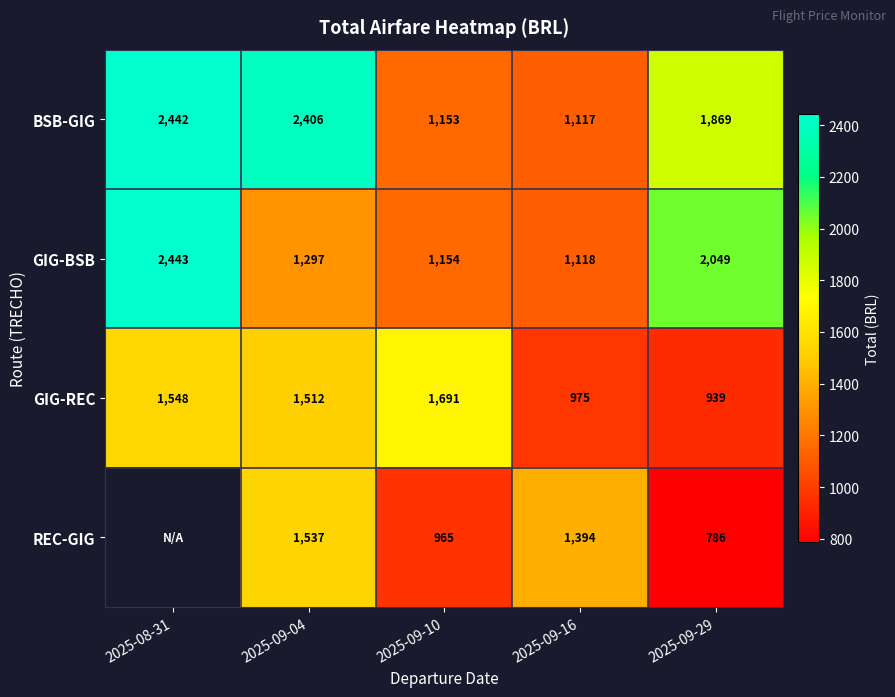

Count the number of data series in this chart.

4